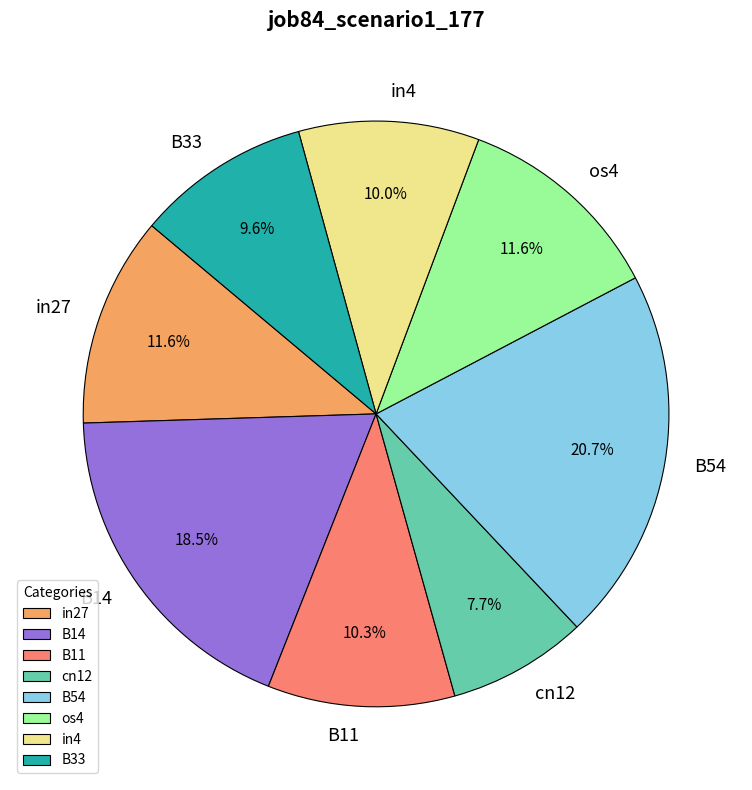

What is the total percentage of cn12 and B54?

28.4%